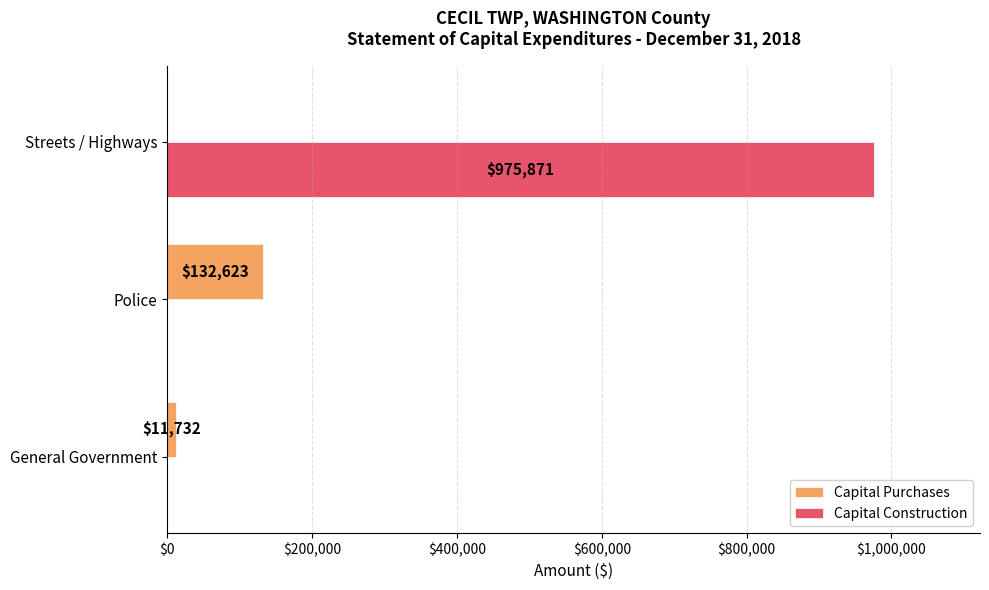

What is the sum of all Capital Purchases values?

144355